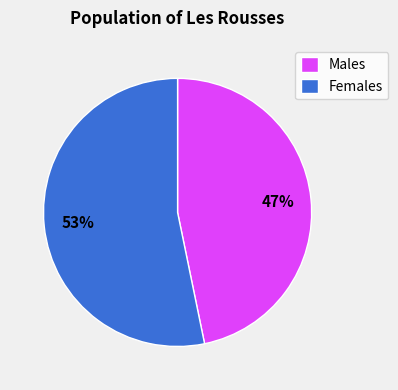

True or false: Males accounts for 34% of the total.

False